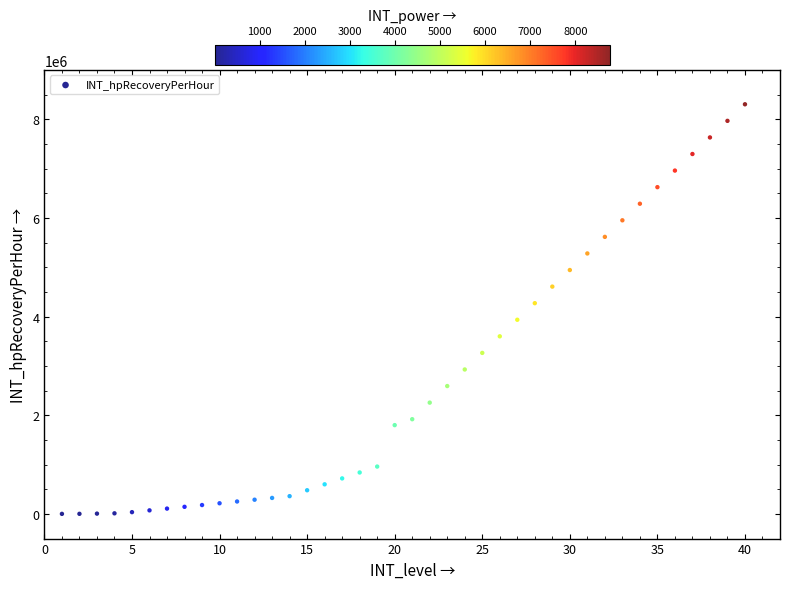

What is the range of X values (max minus min)?

39